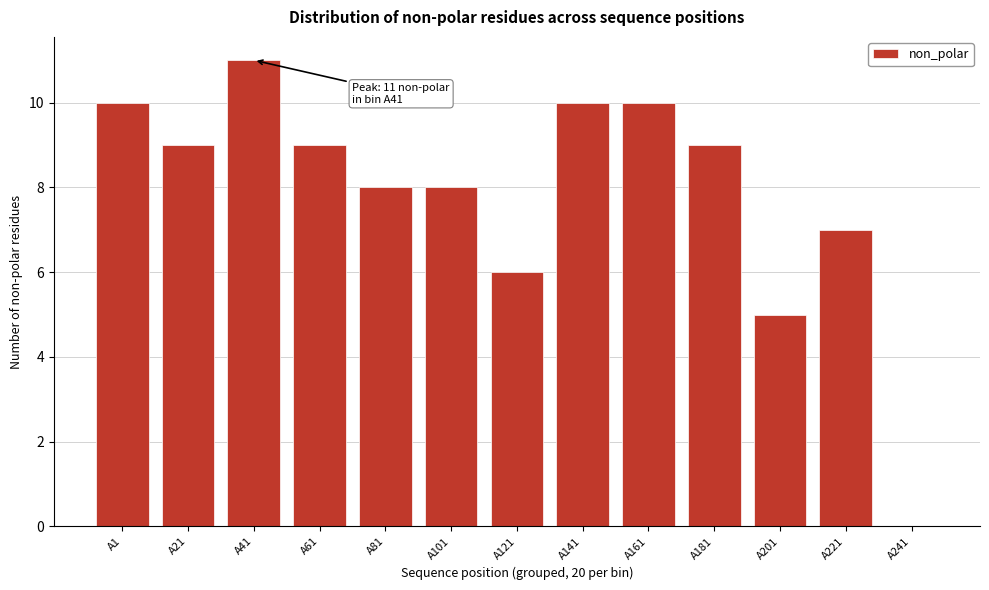

Reading left to right, list all the values displayed in this chart.

A1=10	A21=9	A41=11	A61=9	A81=8	A101=8	A121=6	A141=10	A161=10	A181=9	A201=5	A221=7	A241=0